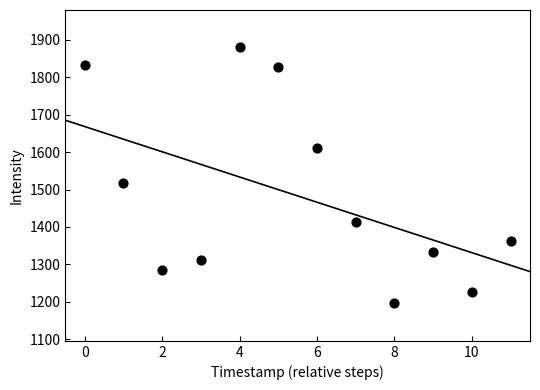

What Y value in the scatter plot is closest to 1537?

1517.6